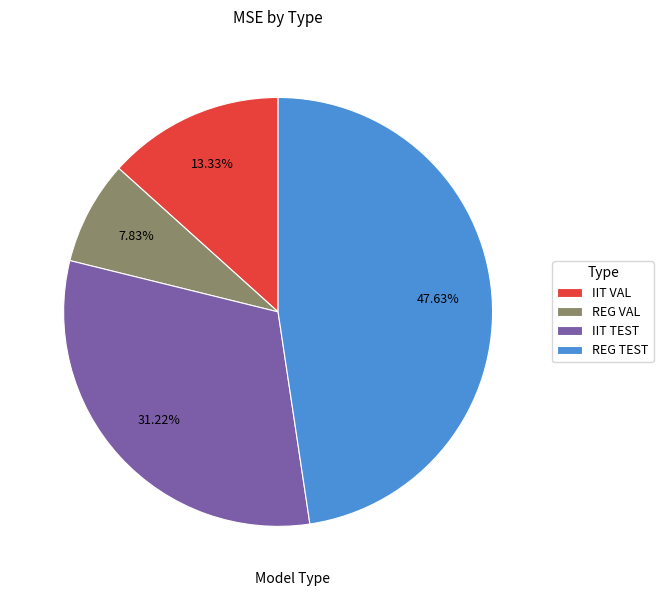

Rank the categories by value from highest to lowest.

REG TEST, IIT TEST, IIT VAL, REG VAL